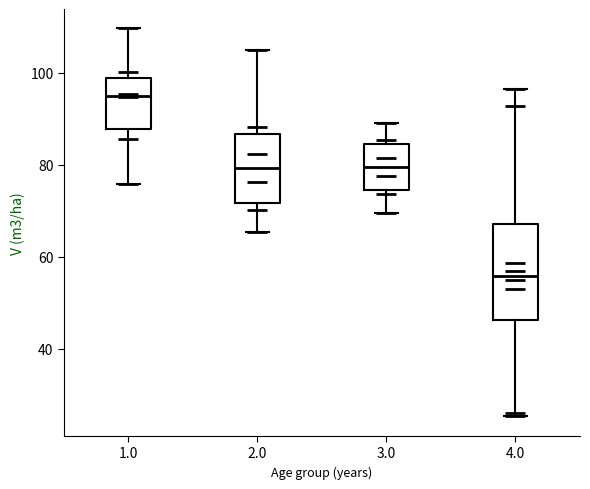

Comparing the boxes themselves (not the whiskers), which one is the tallest?

4.0